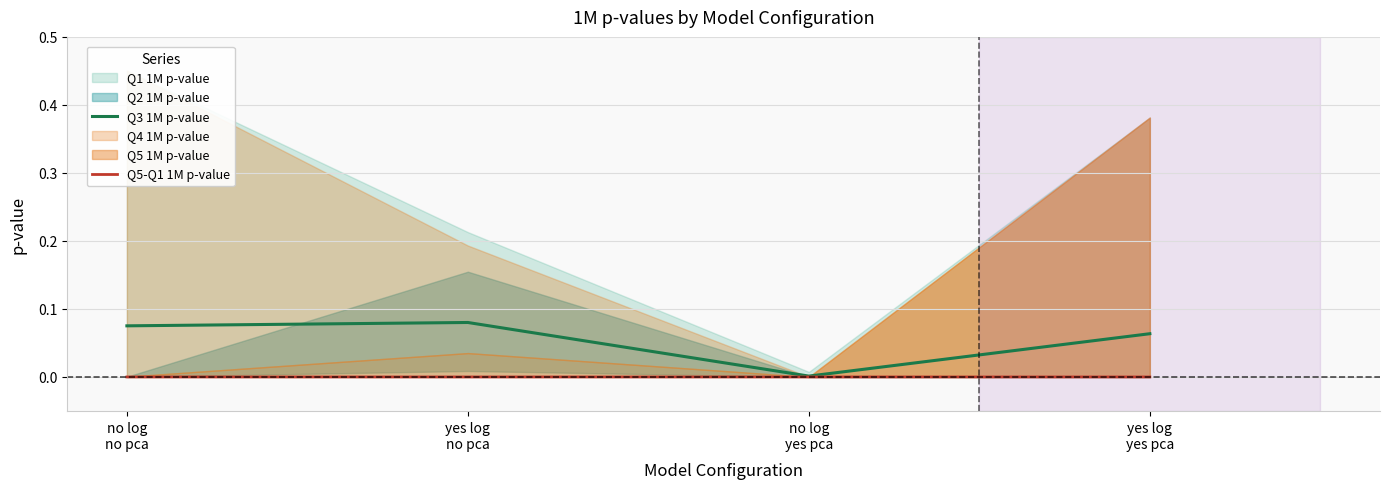

True or false: Q5-Q1 1M p-value has a value of 0.0 at yes log
no pca.

True